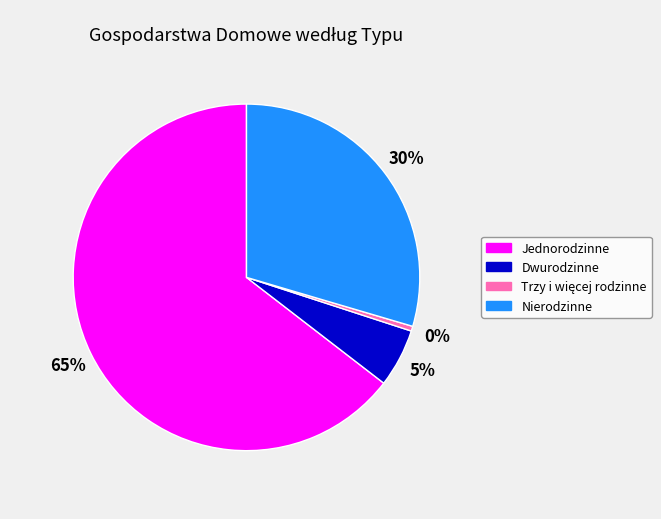

To the nearest percent, what is the difference between the Jednorodzinne and Nierodzinne slice percentages?

35%